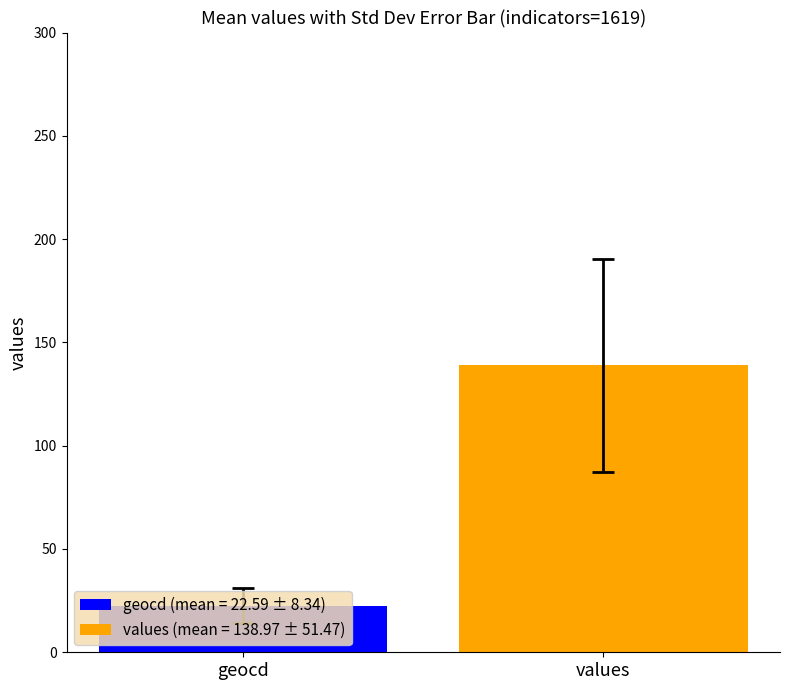

How many categories are shown in the chart?

1